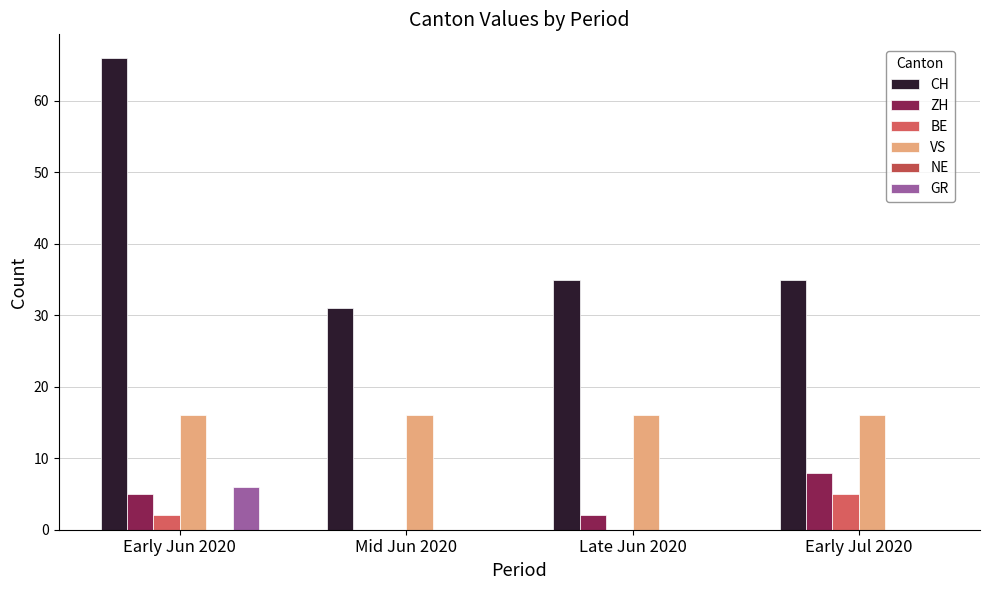

Where is VS nearest to the value 16?

Early Jun 2020